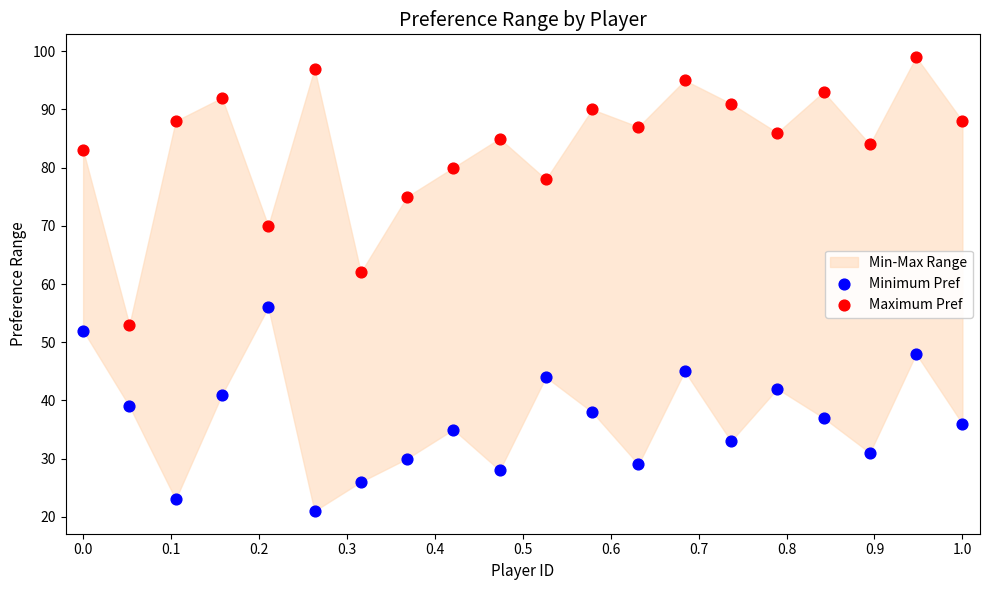

Across all series, what Y value is closest to 60?

62